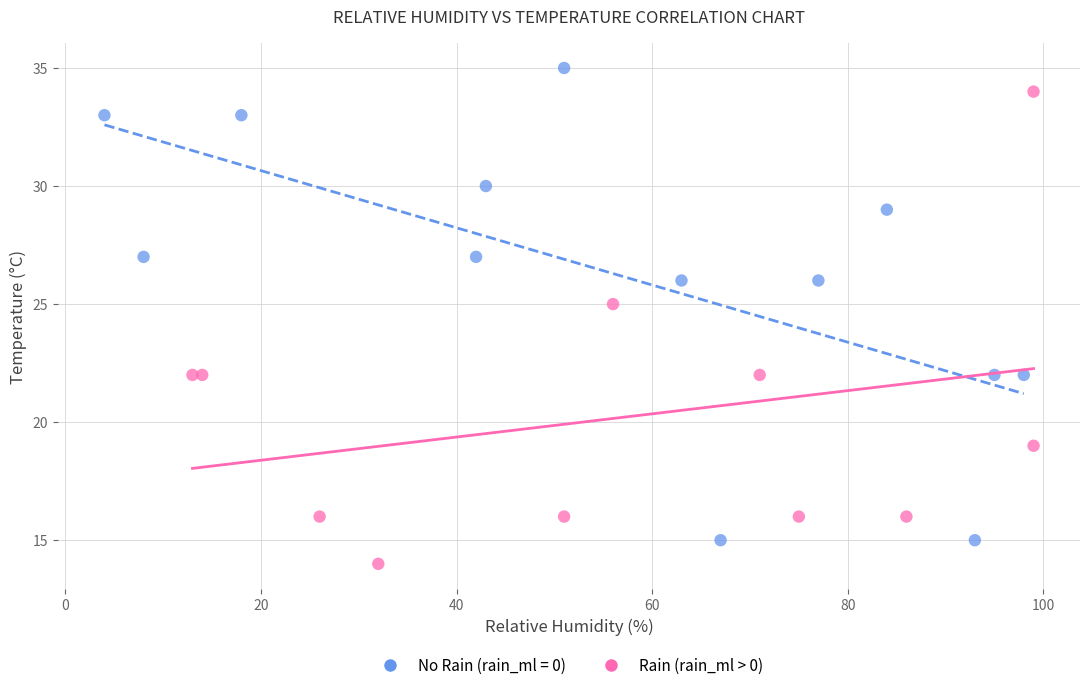

Which series reaches the minimum Y coordinate?

Rain (rain_ml > 0)